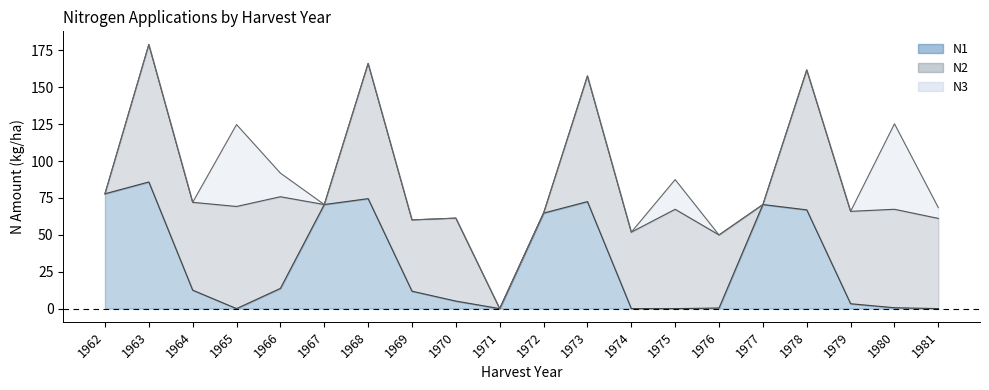

List the series in order of their peak value, lowest first.

N3, N1, N2